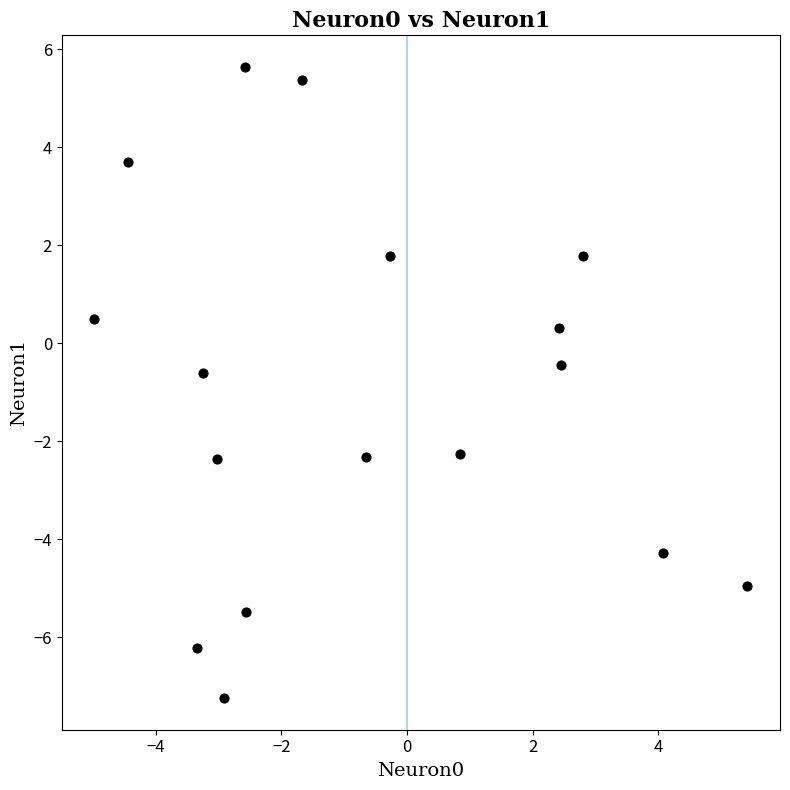

What is the range of Y values (max minus min)?

12.9